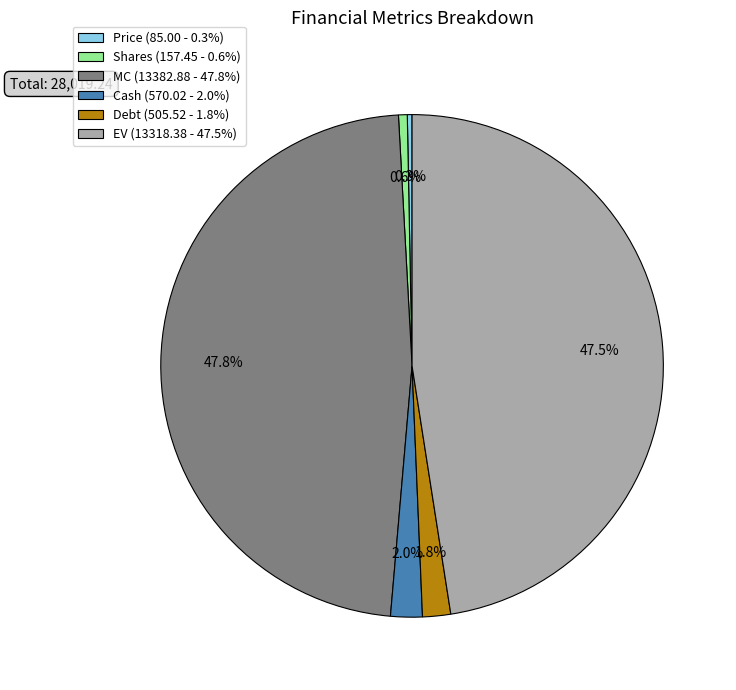

How much of the chart is everything except EV (13318.38 - 47.5%)?

52.5%